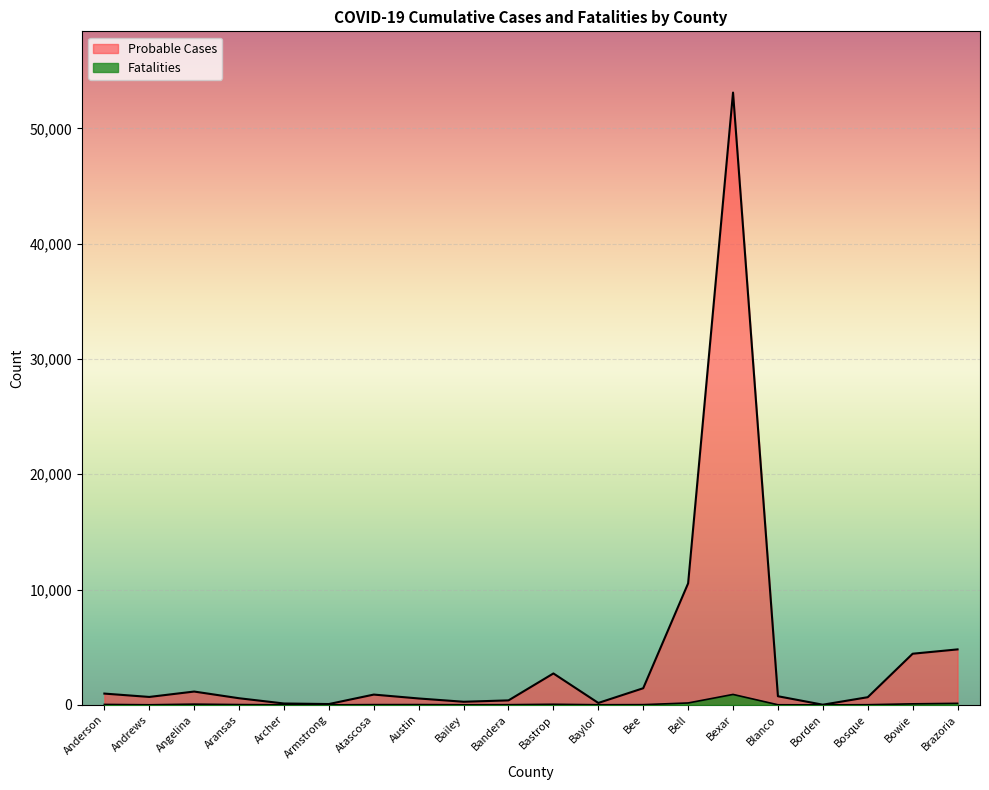

Where is Fatalities nearest to the value 452?

Bell